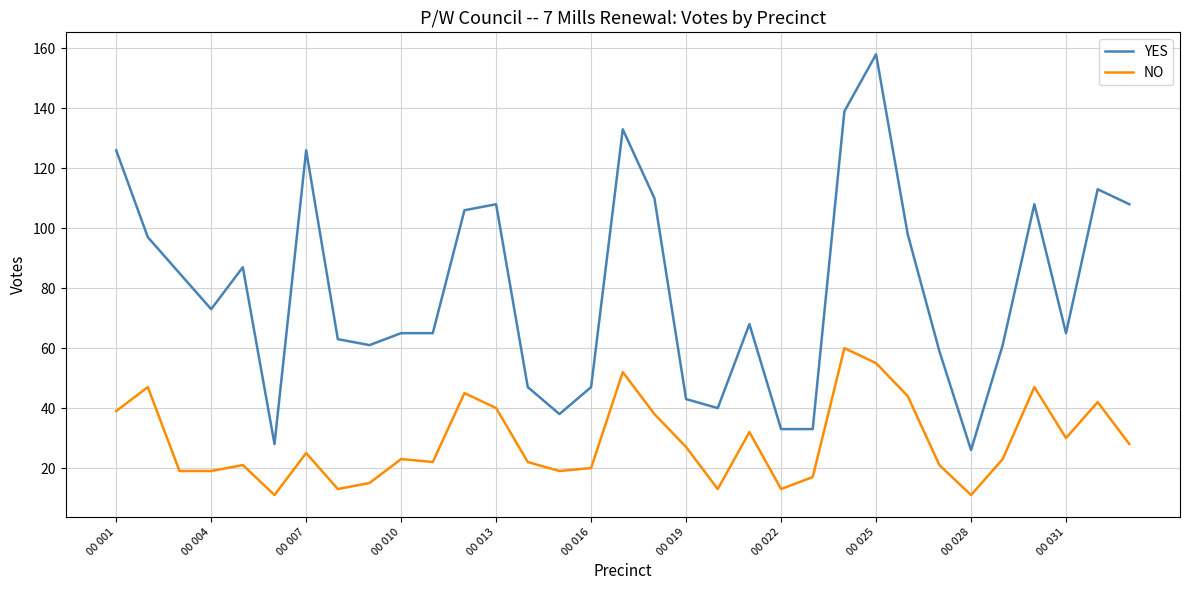

Which series has the largest range (max minus min)?

YES